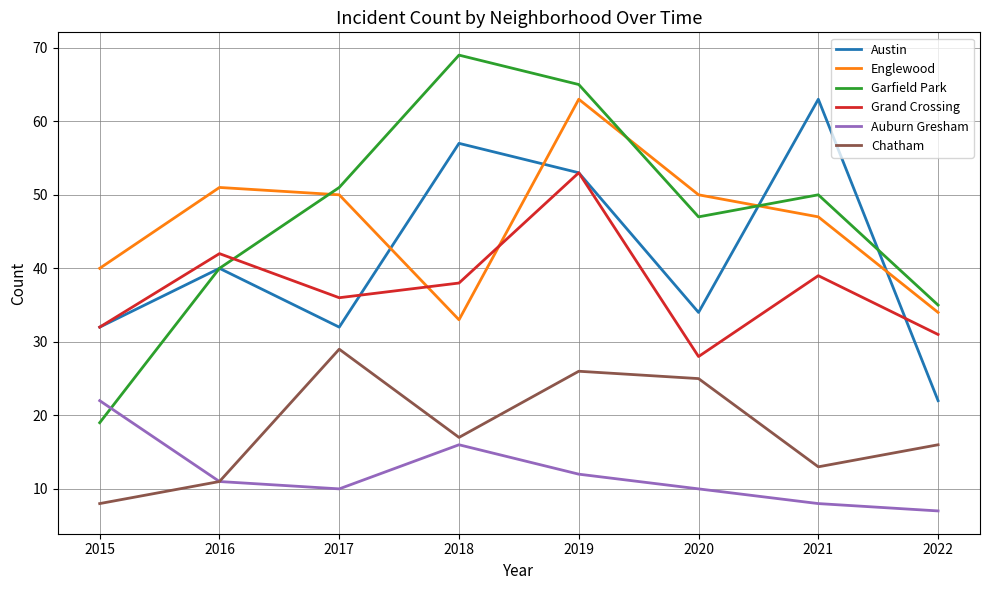

Reading right to left, what are all the values shown in this chart?

Austin: 2022=22	2021=63	2020=34	2019=53	2018=57	2017=32	2016=40	2015=32
Englewood: 2022=34	2021=47	2020=50	2019=63	2018=33	2017=50	2016=51	2015=40
Garfield Park: 2022=35	2021=50	2020=47	2019=65	2018=69	2017=51	2016=40	2015=19
Grand Crossing: 2022=31	2021=39	2020=28	2019=53	2018=38	2017=36	2016=42	2015=32
Auburn Gresham: 2022=7	2021=8	2020=10	2019=12	2018=16	2017=10	2016=11	2015=22
Chatham: 2022=16	2021=13	2020=25	2019=26	2018=17	2017=29	2016=11	2015=8